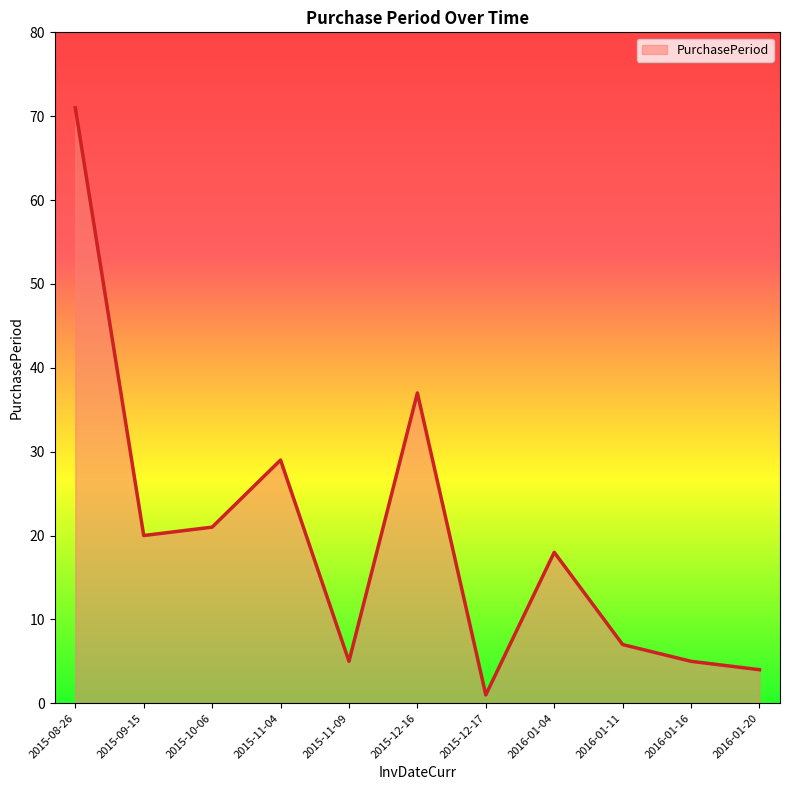

The chart shows a value of 66 at 2015-12-16. True or false?

False